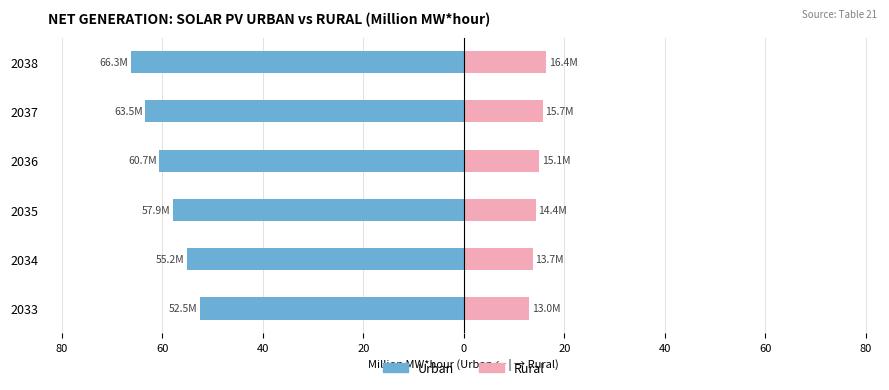

What is the total value across all series at 2037?

-47.7